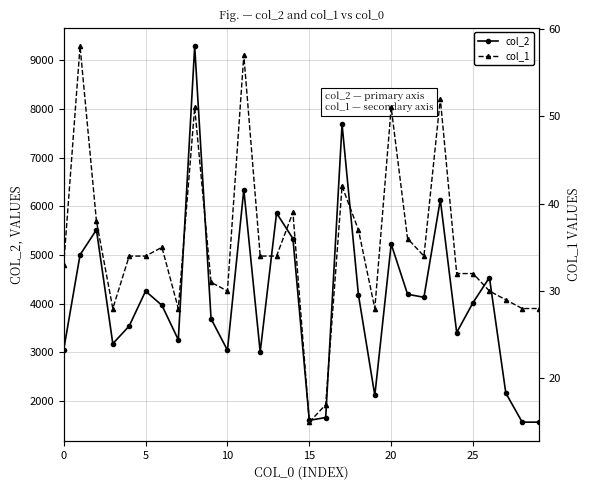

Is it true that col_1 equals 15 at 15?

True